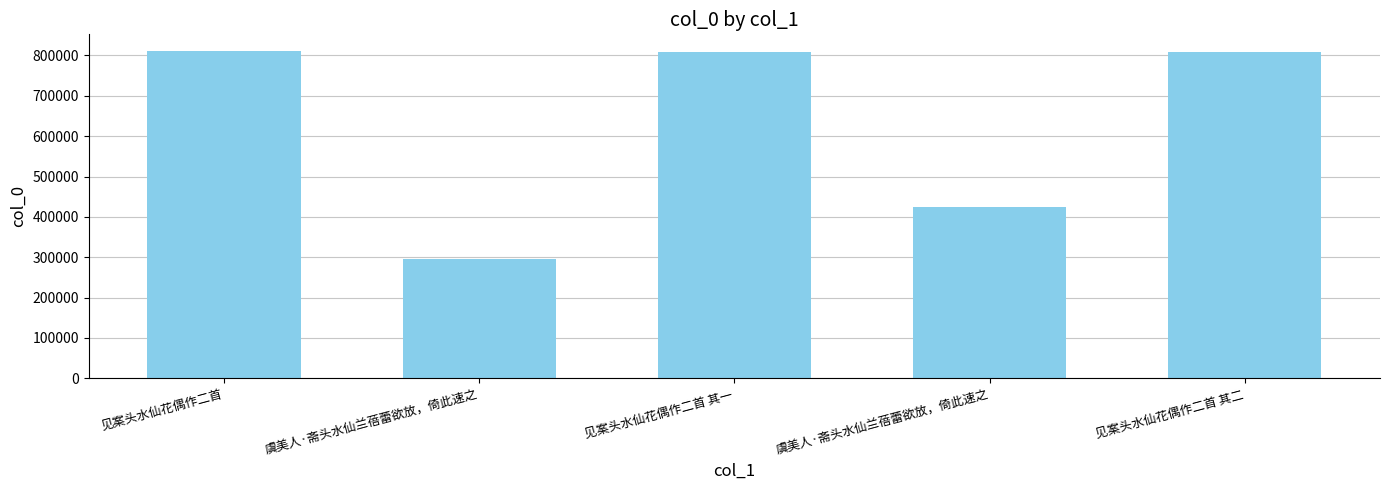

What is the change in value from 见案头水仙花偶作二首 to 虞美人·斋头水仙兰蓓蕾欲放，倚此速之?

-387678